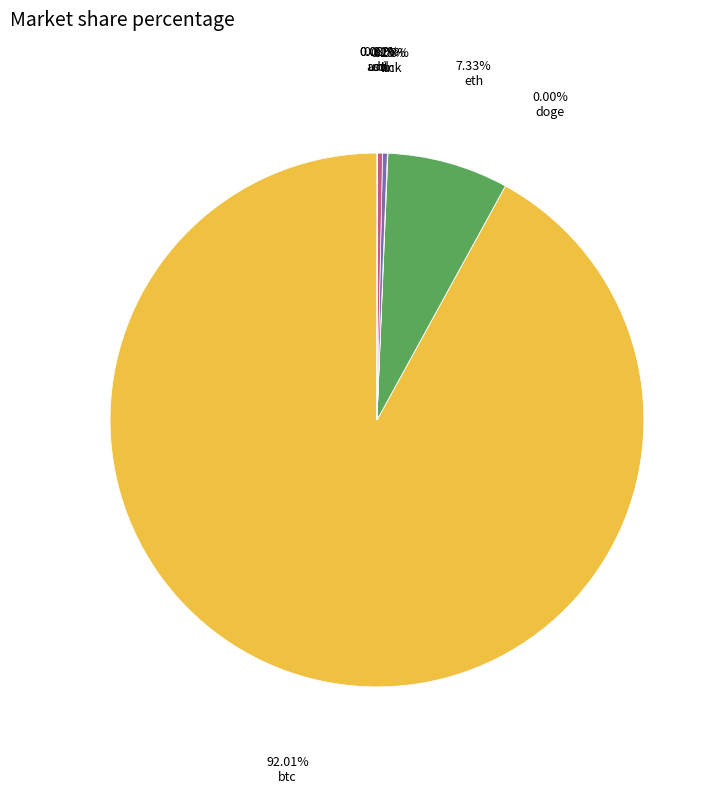

Does any single category account for the majority?

Yes